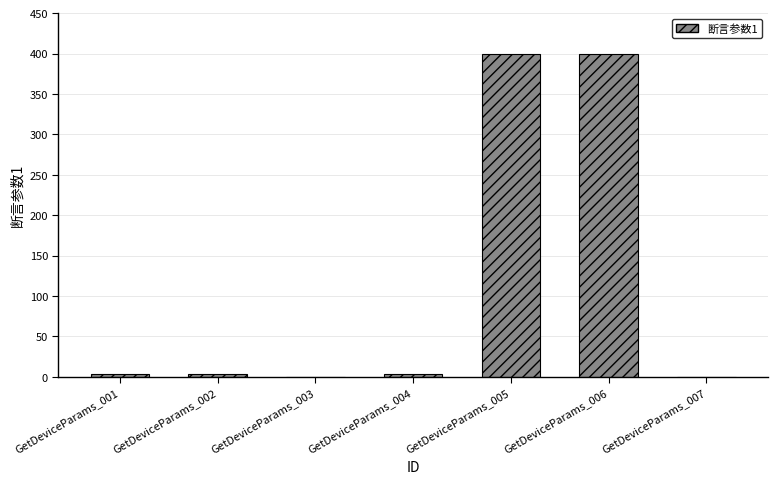

How many series are shown in this chart?

1